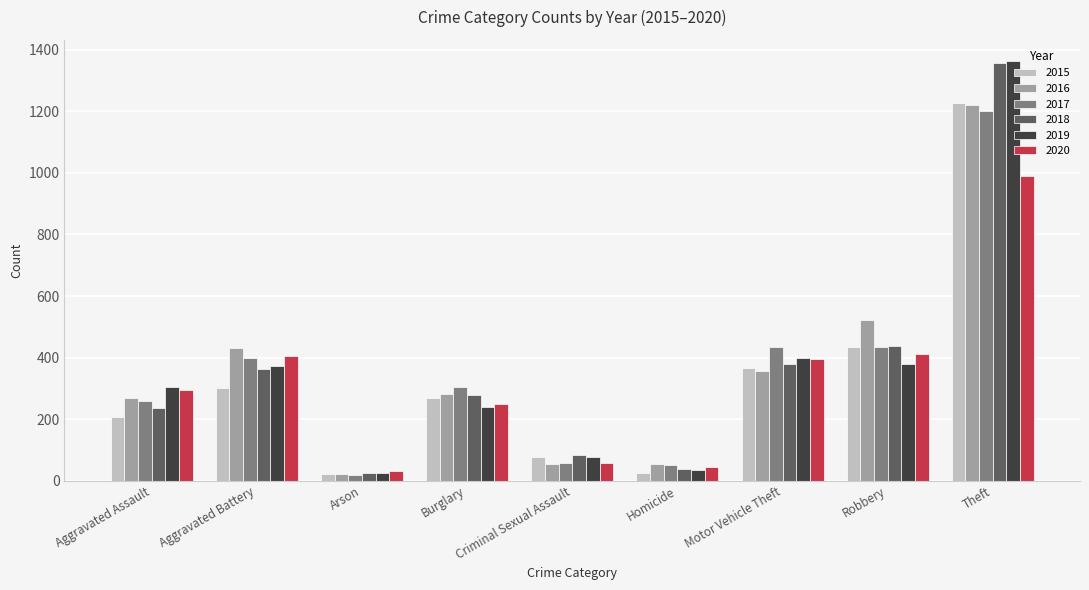

What is the difference between the second highest and second lowest values in the 2020 series?

366